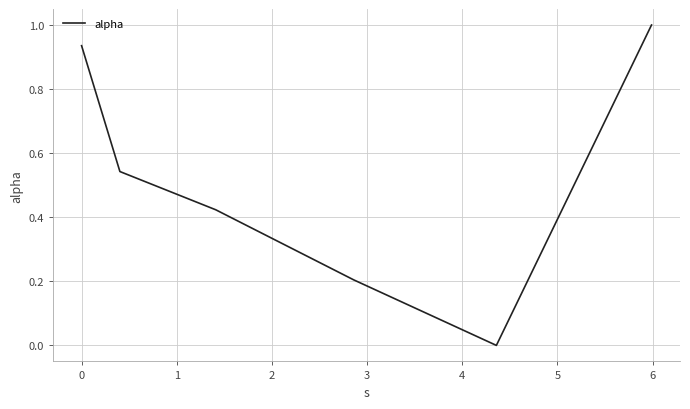

What is the maximum value shown in the chart?

1.0